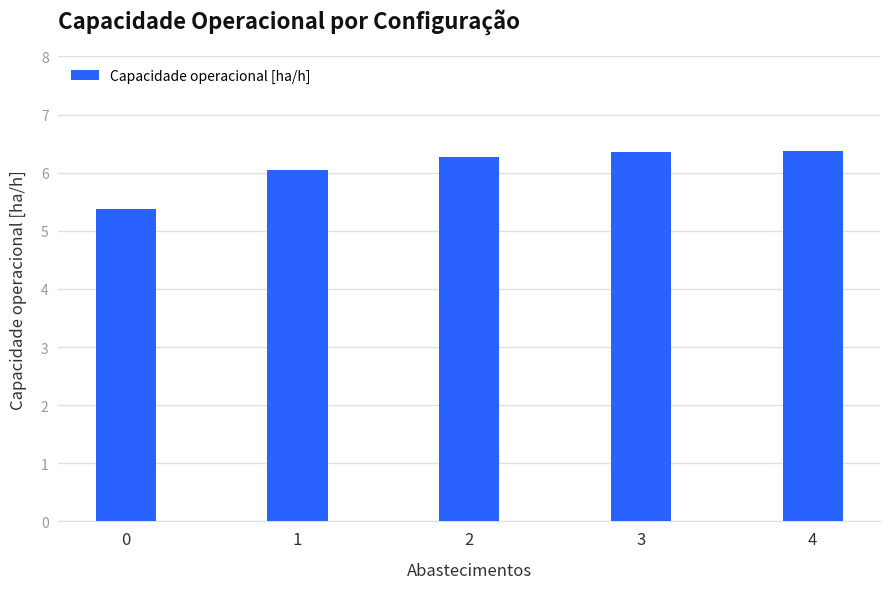

True or false: the data shows 5.4 at 0.

True